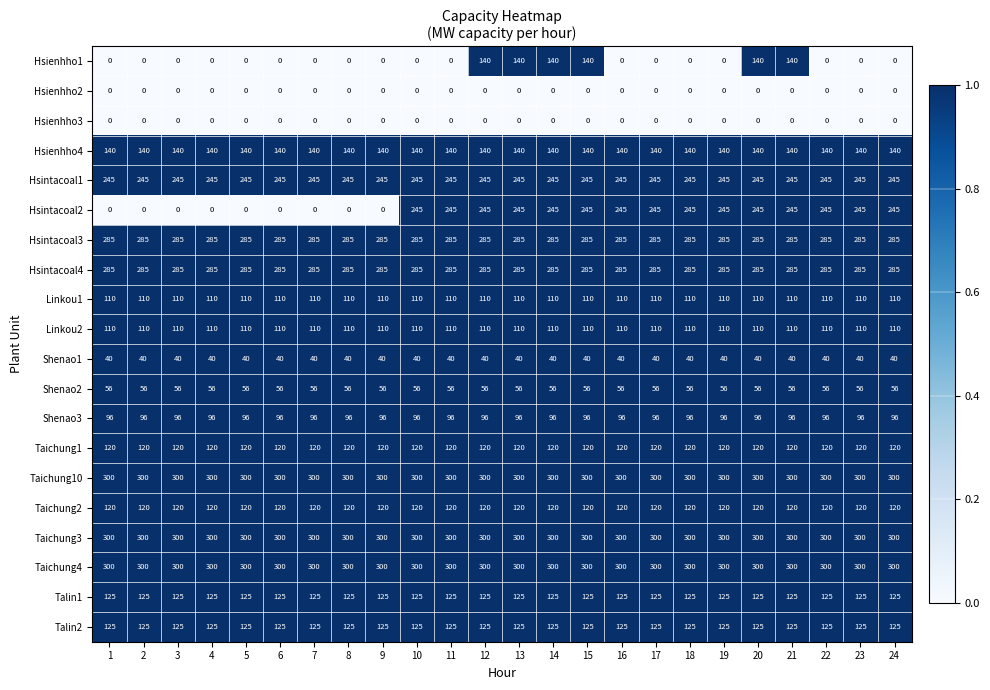

Between 10 and 13, which series saw the biggest shift?

Hsienhho1